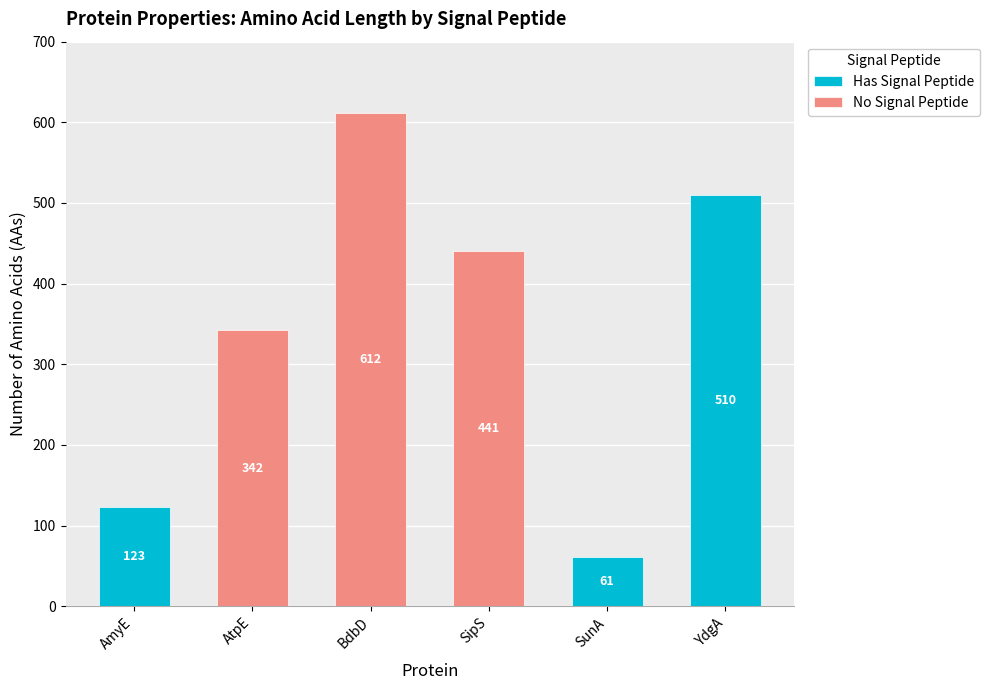

What is the label of the 4th bar from the left?

SipS